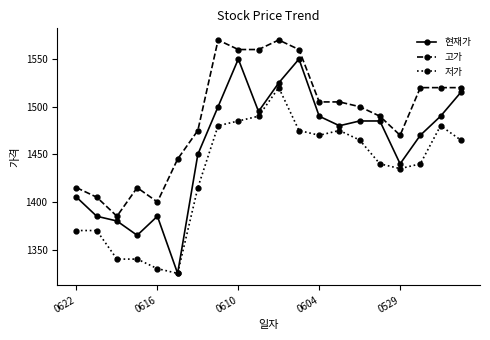

Rank the series by their average value, from lowest to highest.

저가, 현재가, 고가